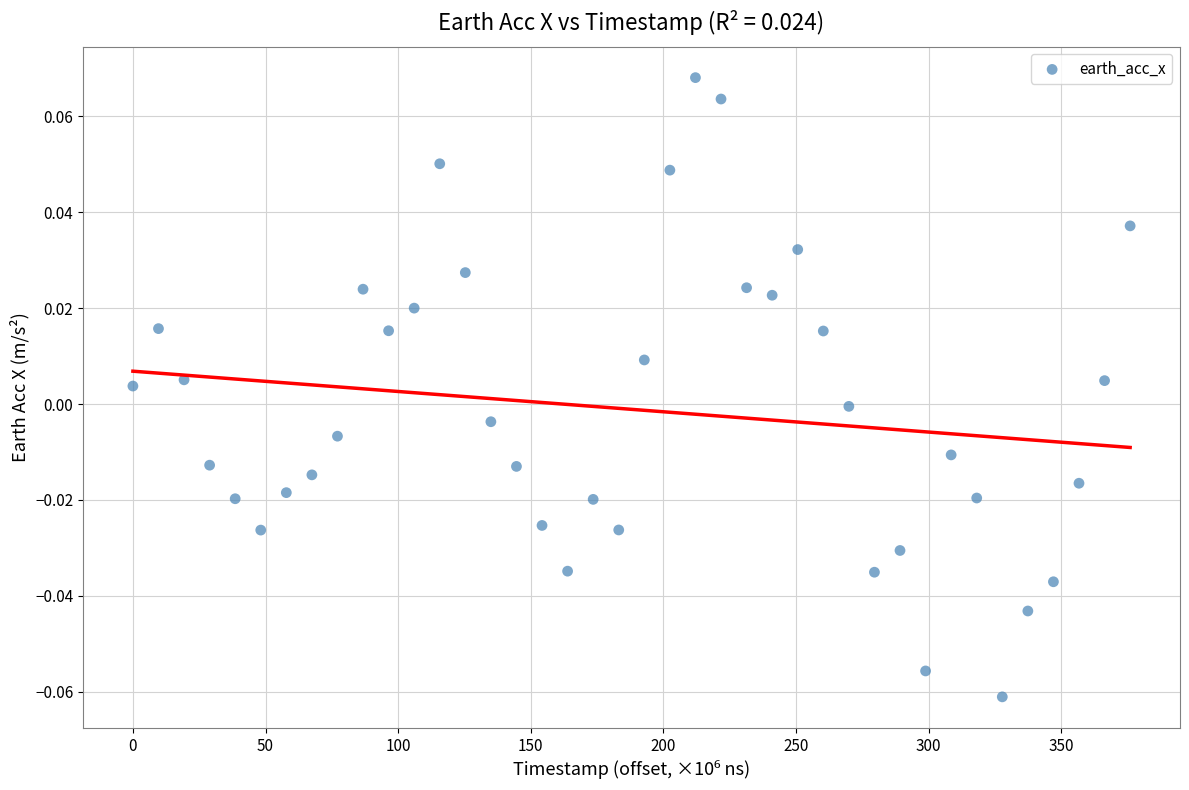

What is the range of X values (max minus min)?

375.9